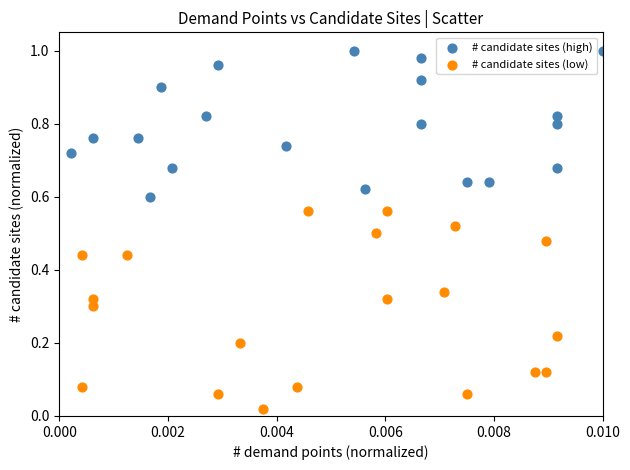

Which series contains the highest Y value?

# candidate sites (high)